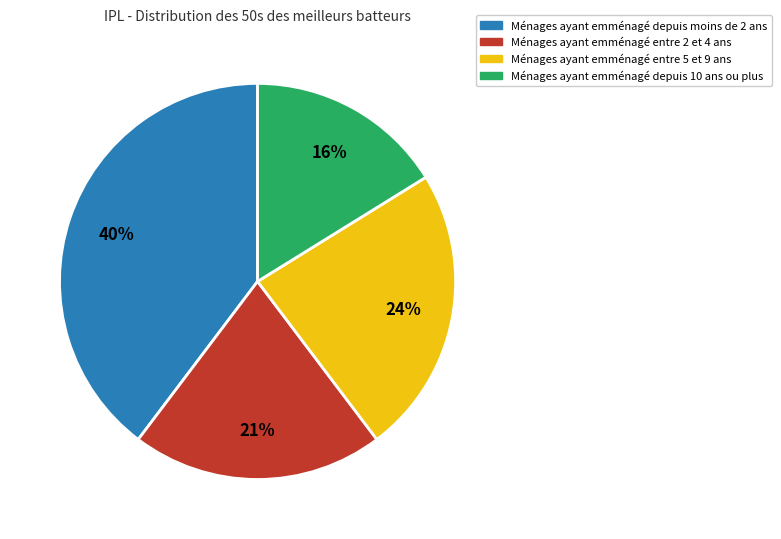

To the nearest percent, what is the difference between the largest and smallest slice percentages?

24%